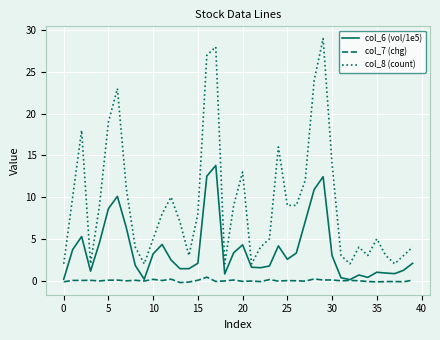

Rank the series by their average value, from lowest to highest.

col_7 (chg), col_6 (vol/1e5), col_8 (count)